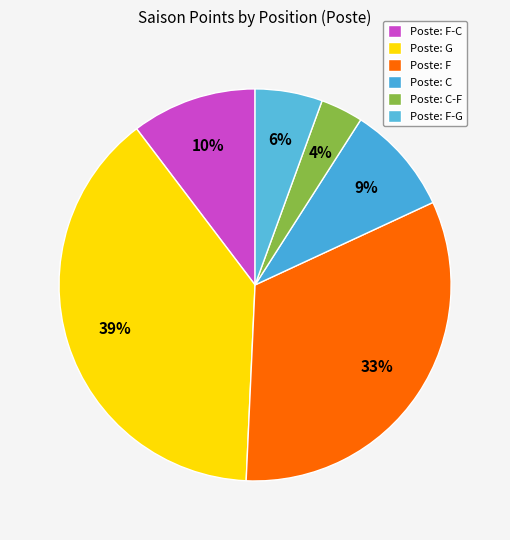

Which slice is the largest?

G